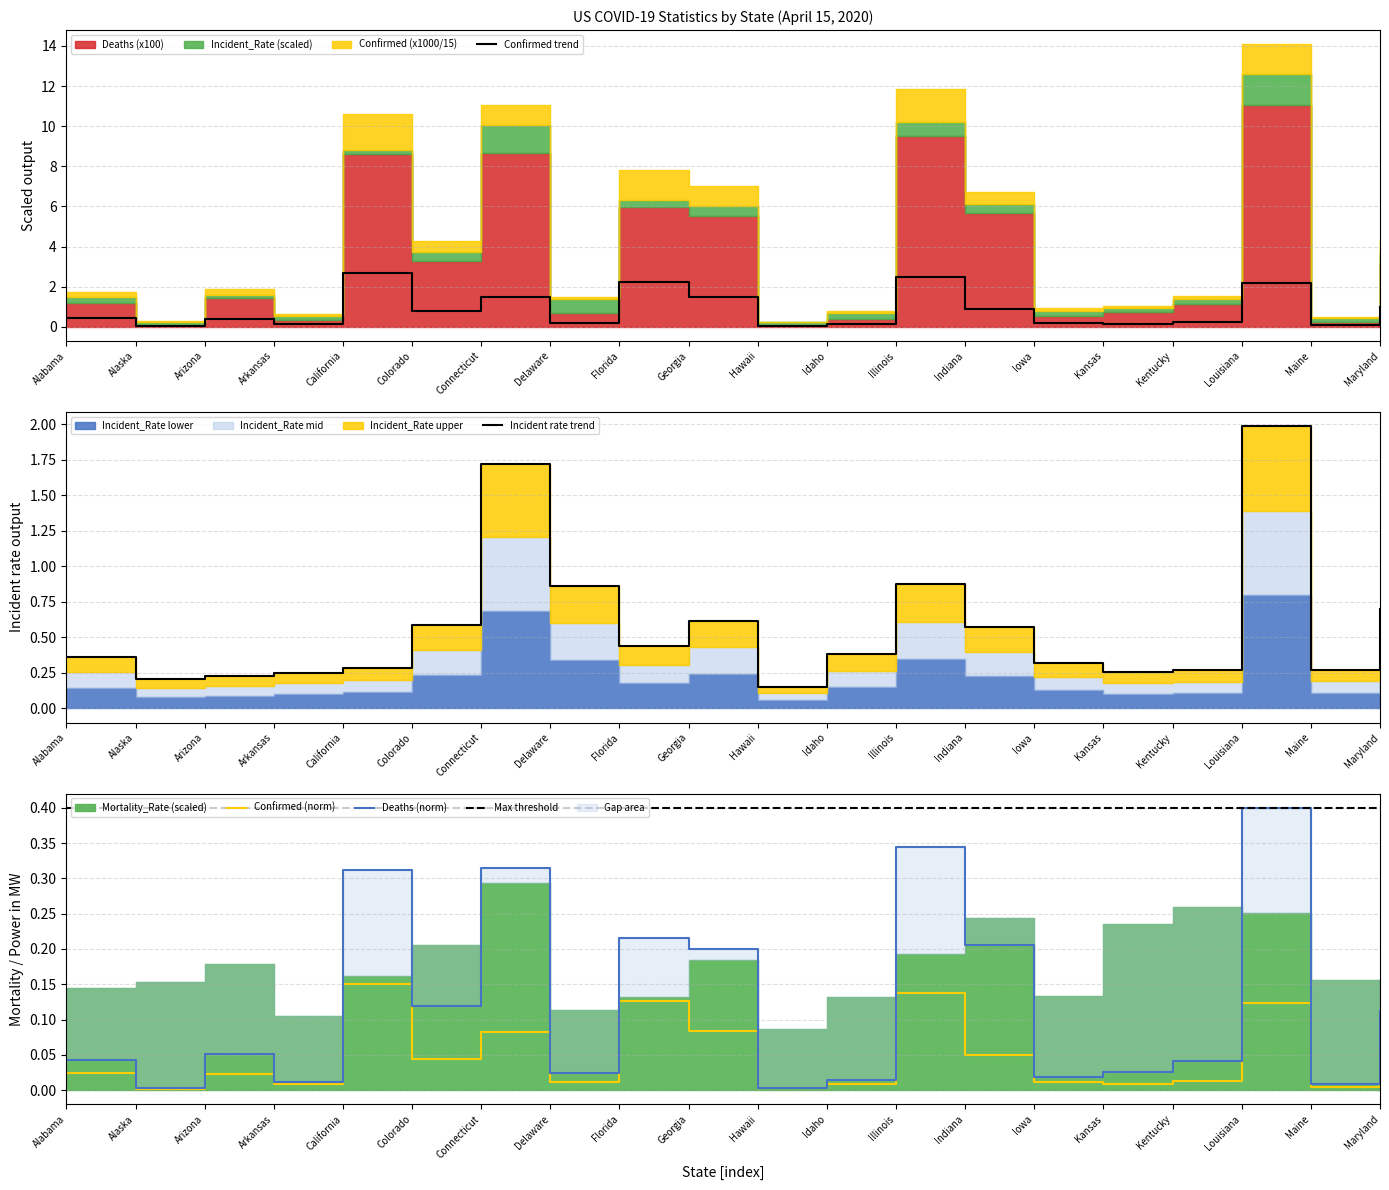

At which label is Incident_Rate closest to 1?

Illinois